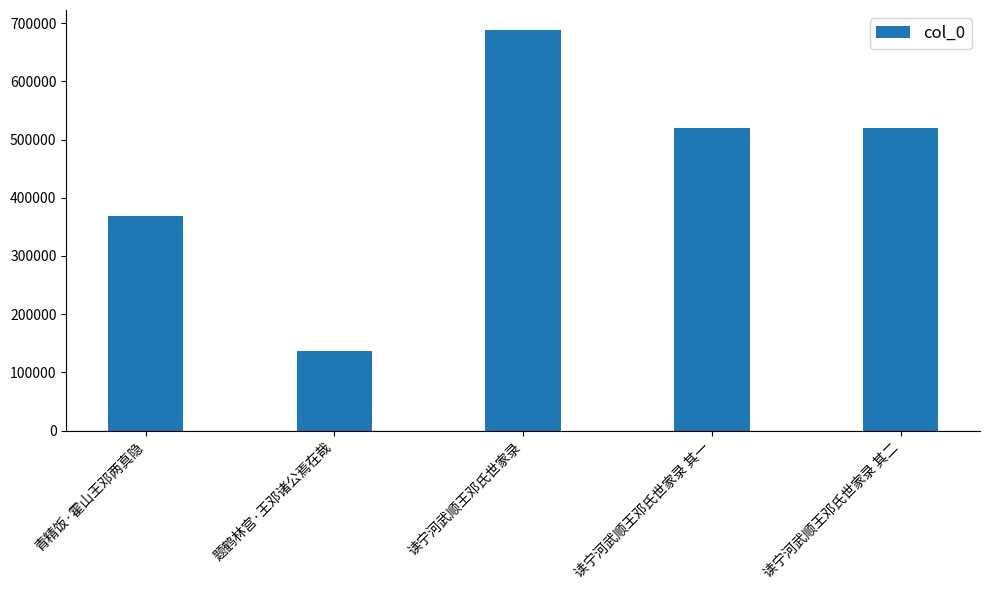

How many values are below 519669?

2